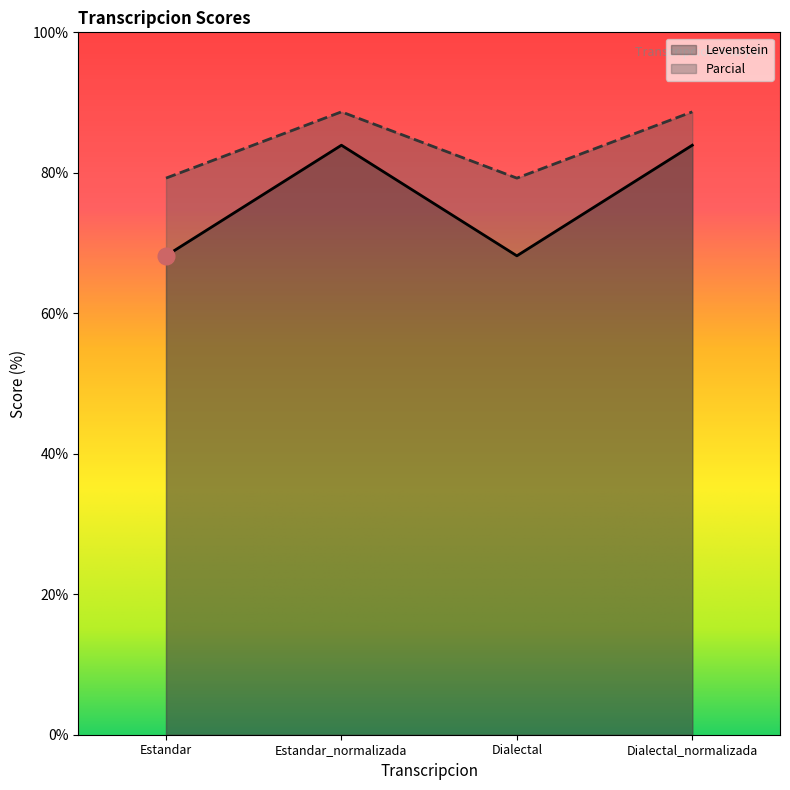

What are all the series names shown in the legend?

Levenstein, Parcial